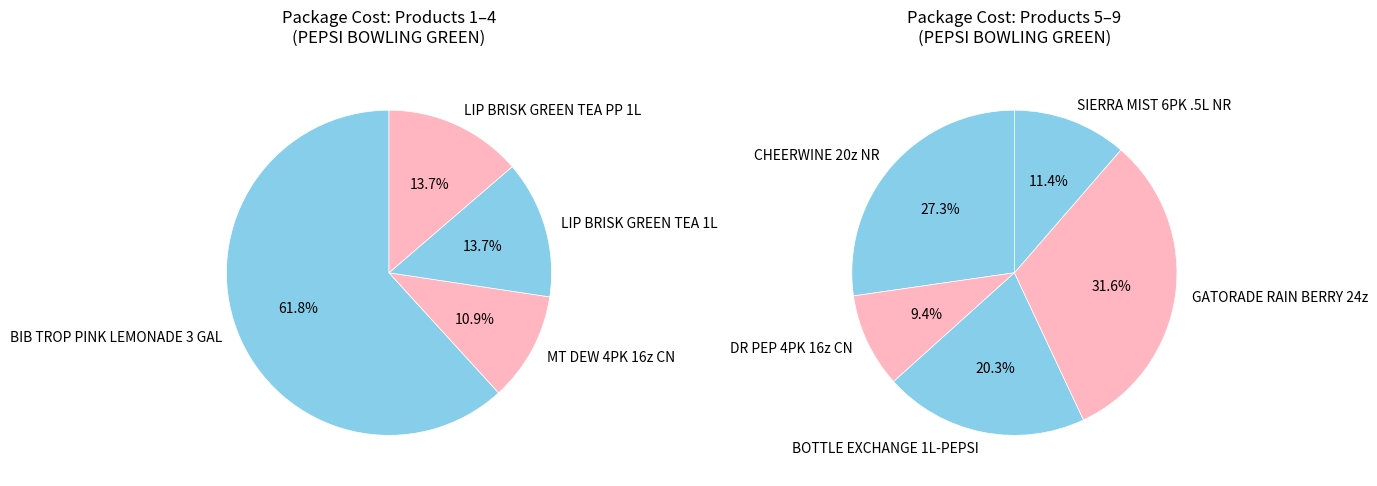

How many segments does this pie chart have?

9